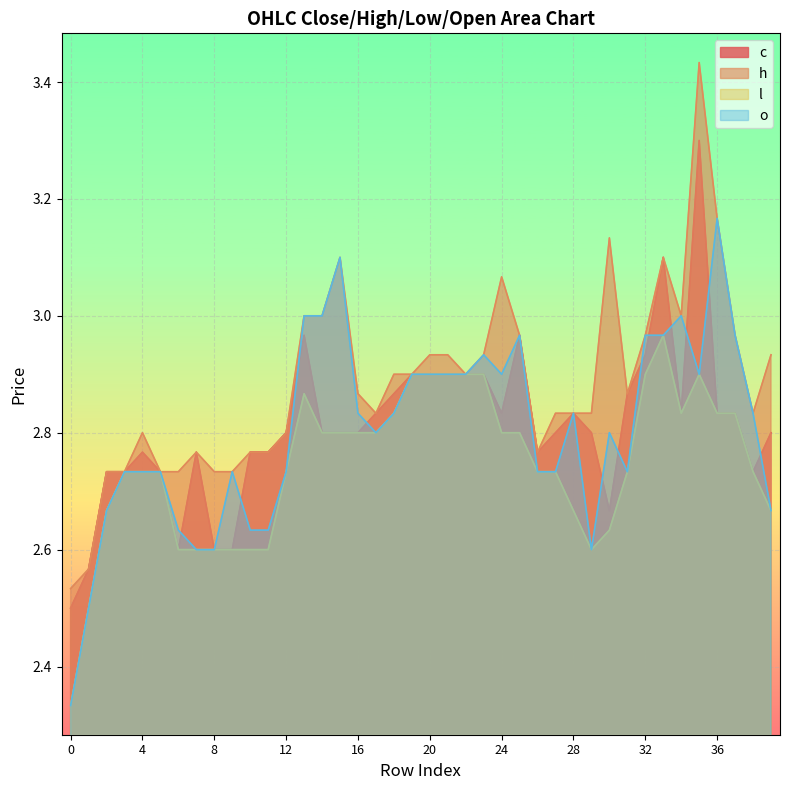

The value of o at 30 is 1.2. True or false?

False